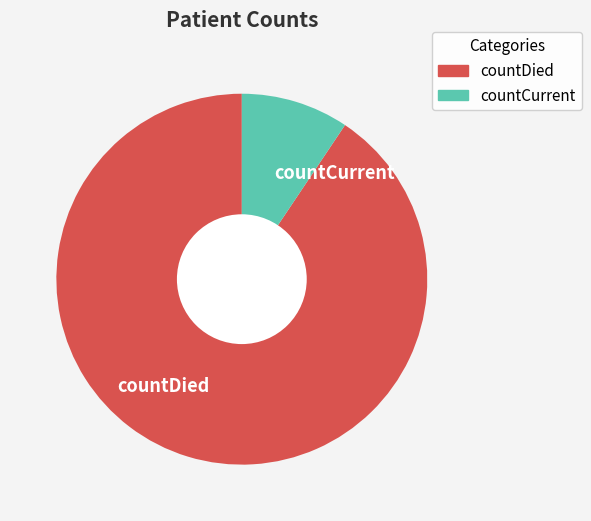

Combined, do countDied and countCurrent account for over 50%?

Yes